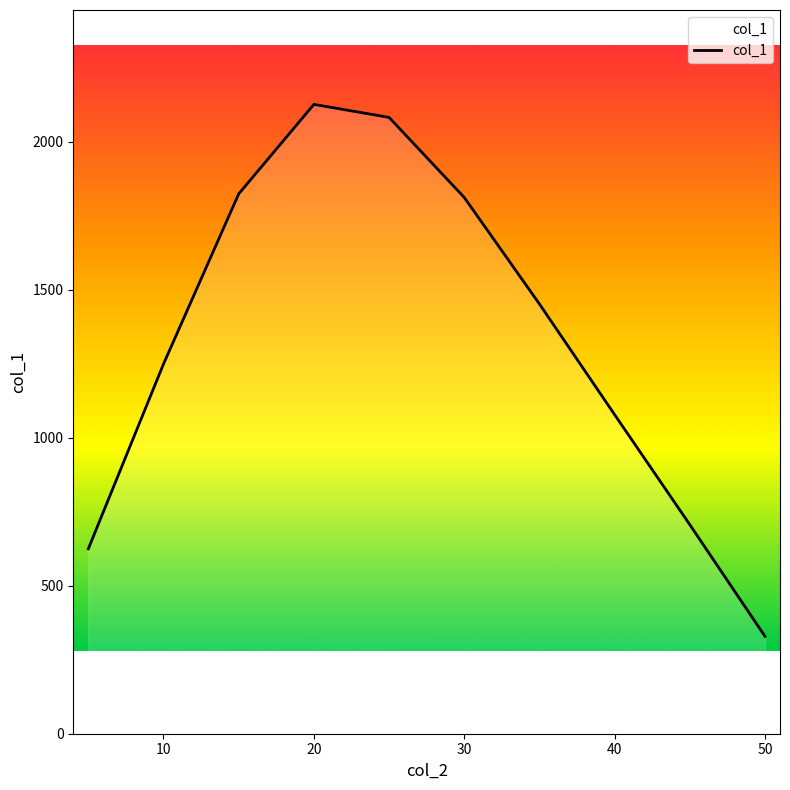

What is the maximum value shown in the chart?

2127.1